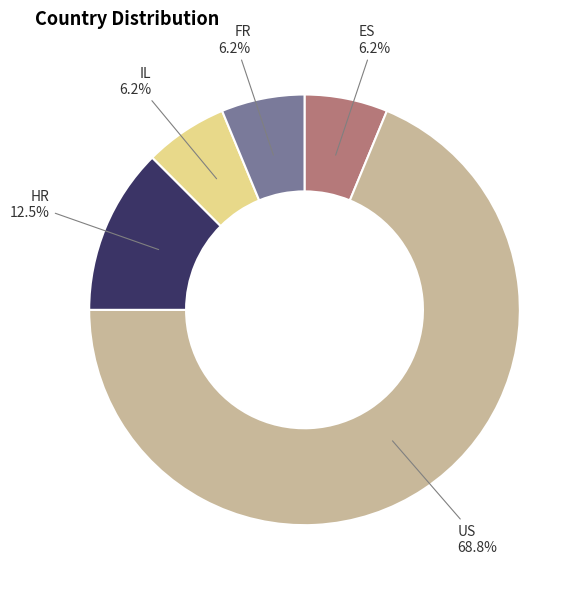

Which slice is the largest?

US